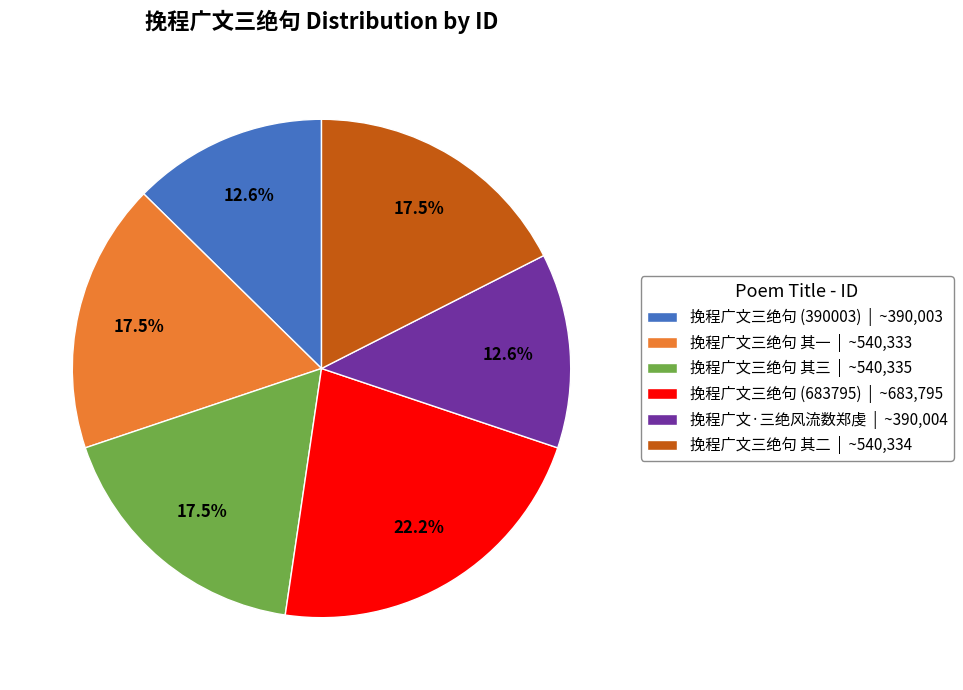

Count the number of slices in the pie.

6